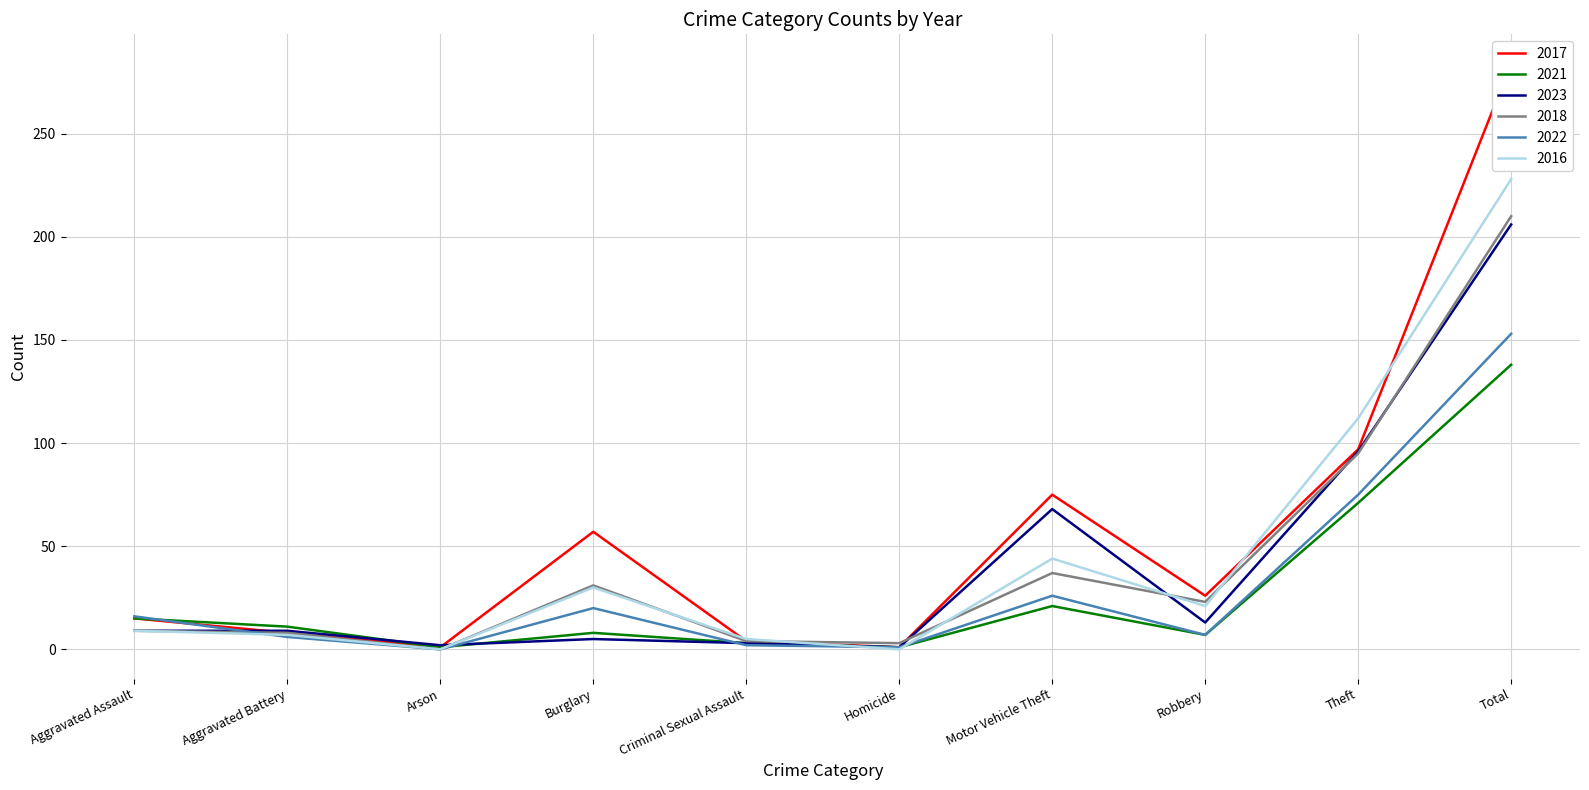

Is the value of 2021 at Total greater than the value of 2016 at Arson?

Yes